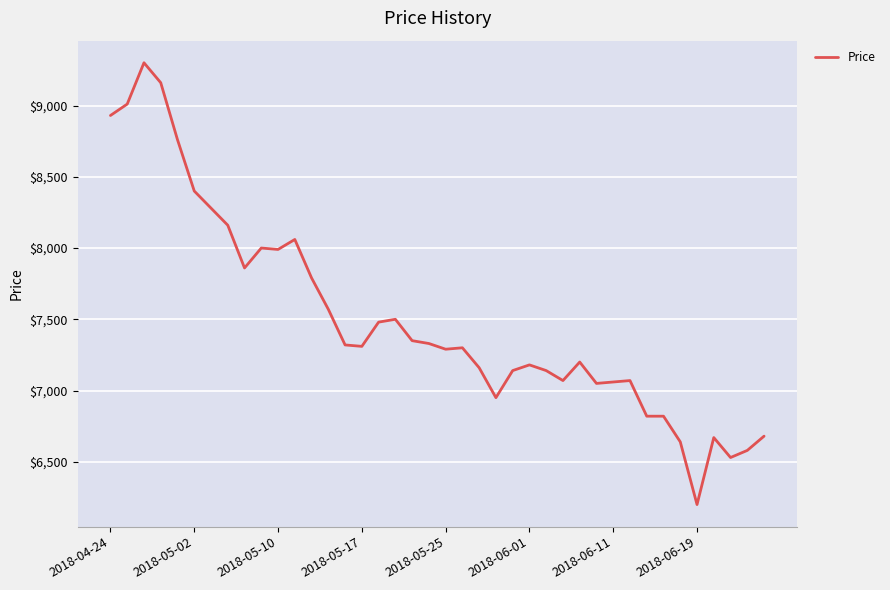

What is the smallest value displayed?

6200